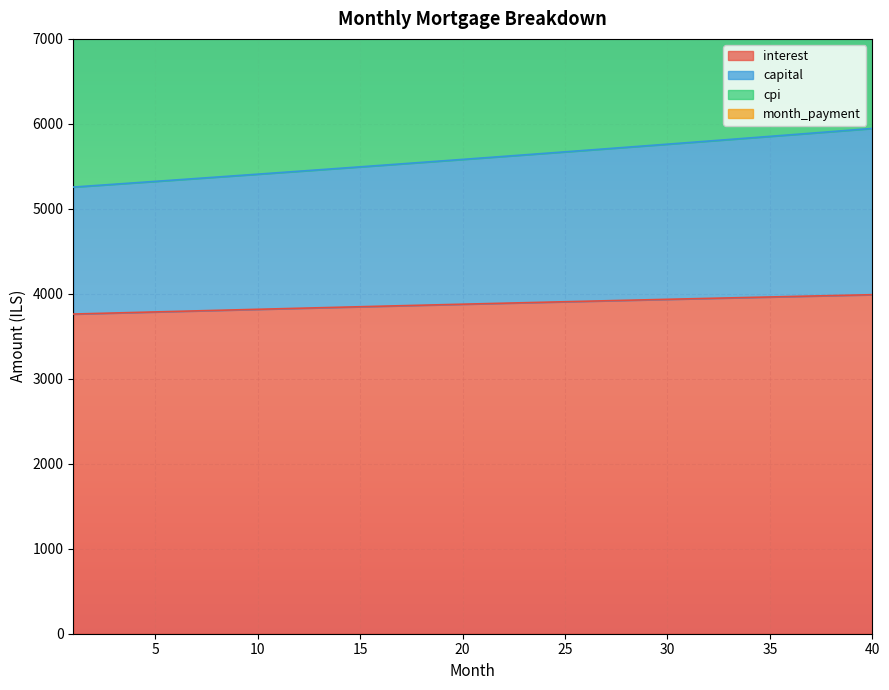

True or false: cpi and month_payment intersect in this chart.

False